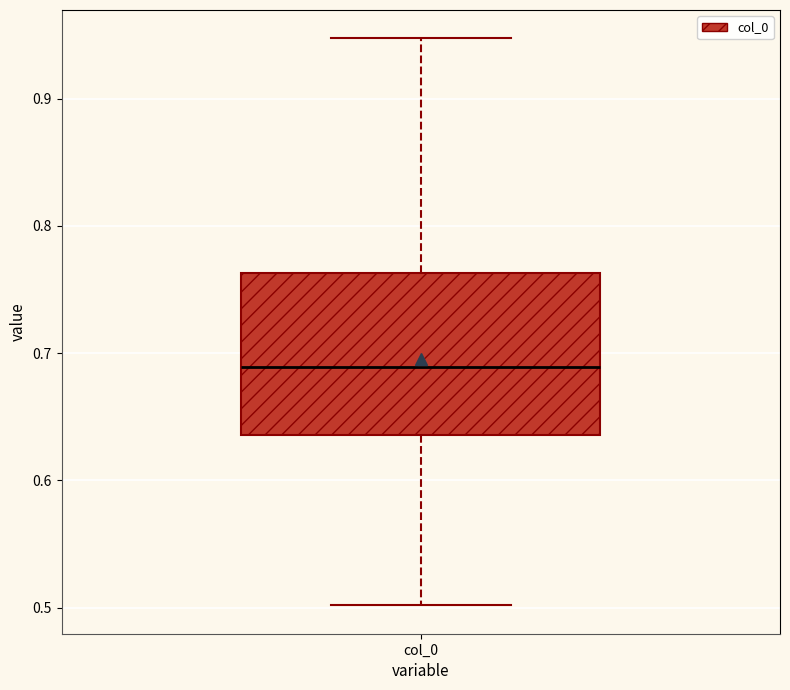

Read this box plot against the y-axis: the position of the median line, the range covered by the box, and the ends of both whiskers. The values are not printed on the chart, so give them approximately, as read against the axis.

median 0.69, box 0.64 to 0.76, whiskers 0.50 to 0.95